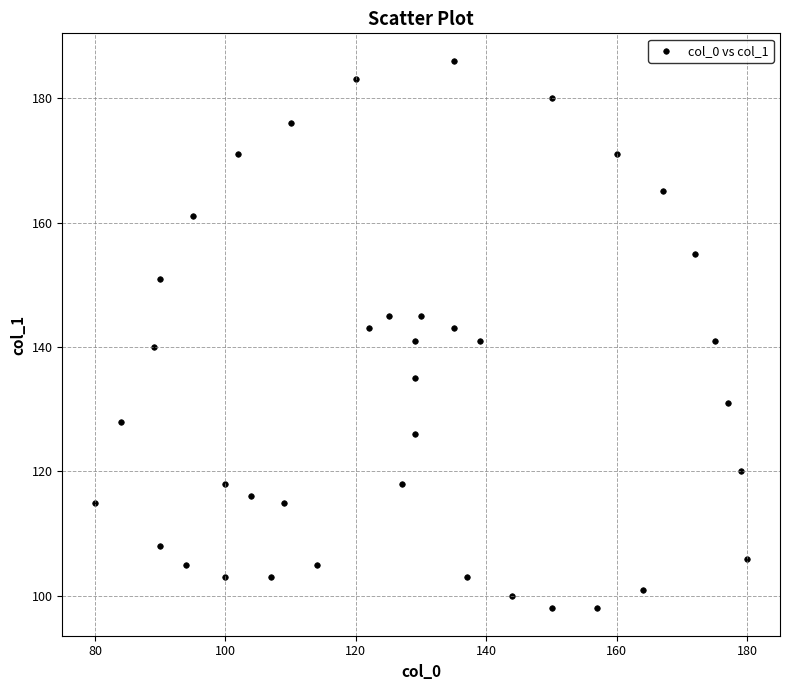

What is the range of X values (max minus min)?

100